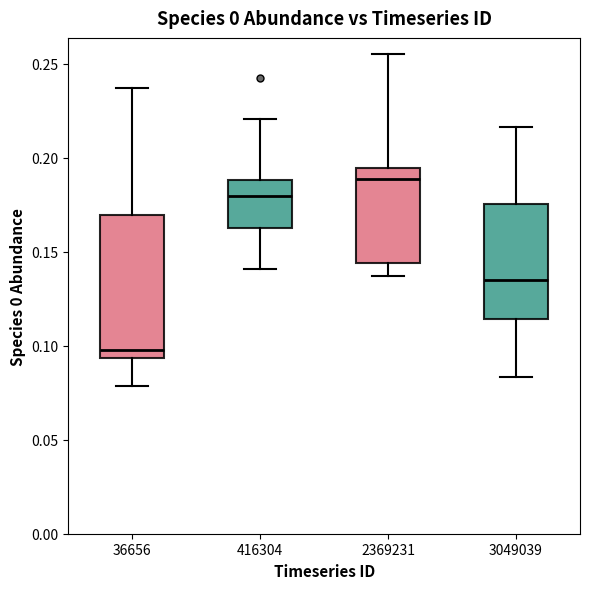

Reading left to right, read every box against the y-axis: the position of its median line, the range the box covers, and the ends of its whiskers. The values are not printed on the chart, so give them approximately, as read against the axis.

36656: median 0.100, box 0.095 to 0.170, whiskers 0.080 to 0.235
416304: median 0.180, box 0.165 to 0.190, whiskers 0.140 to 0.220
2369231: median 0.190, box 0.145 to 0.195, whiskers 0.135 to 0.255
3049039: median 0.135, box 0.115 to 0.175, whiskers 0.085 to 0.215